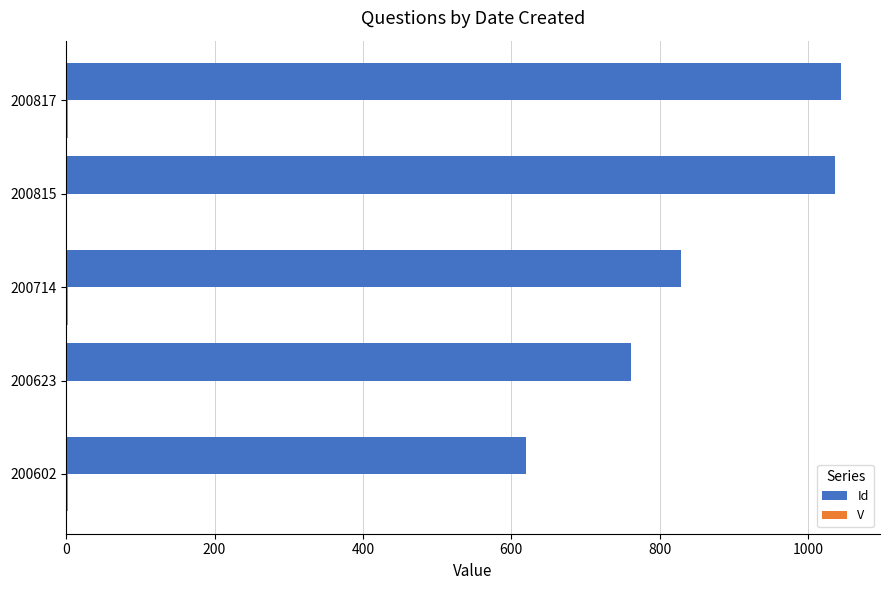

What is the greatest value displayed?

1045.0